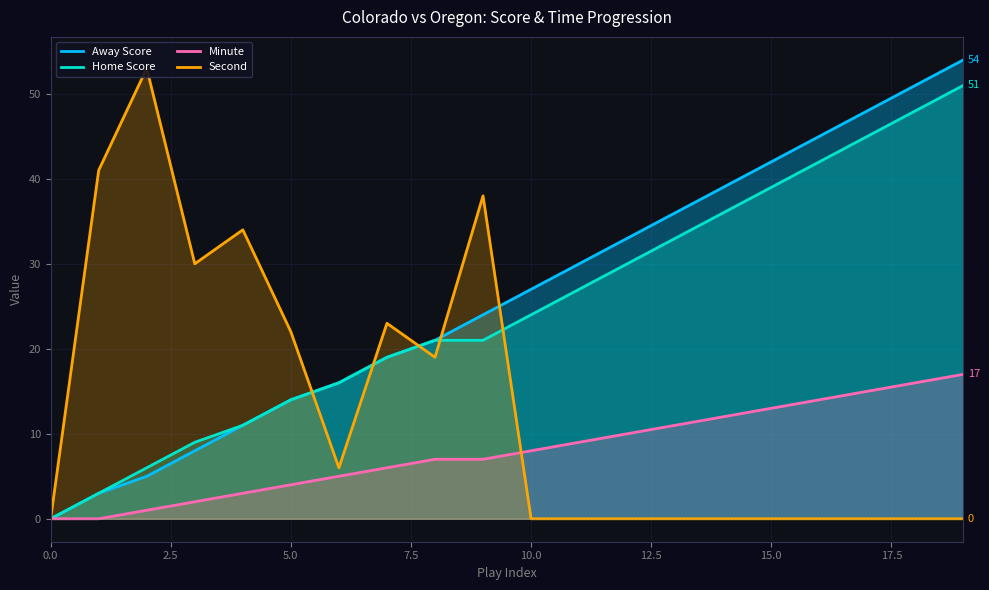

Count the number of categories in the chart.

20